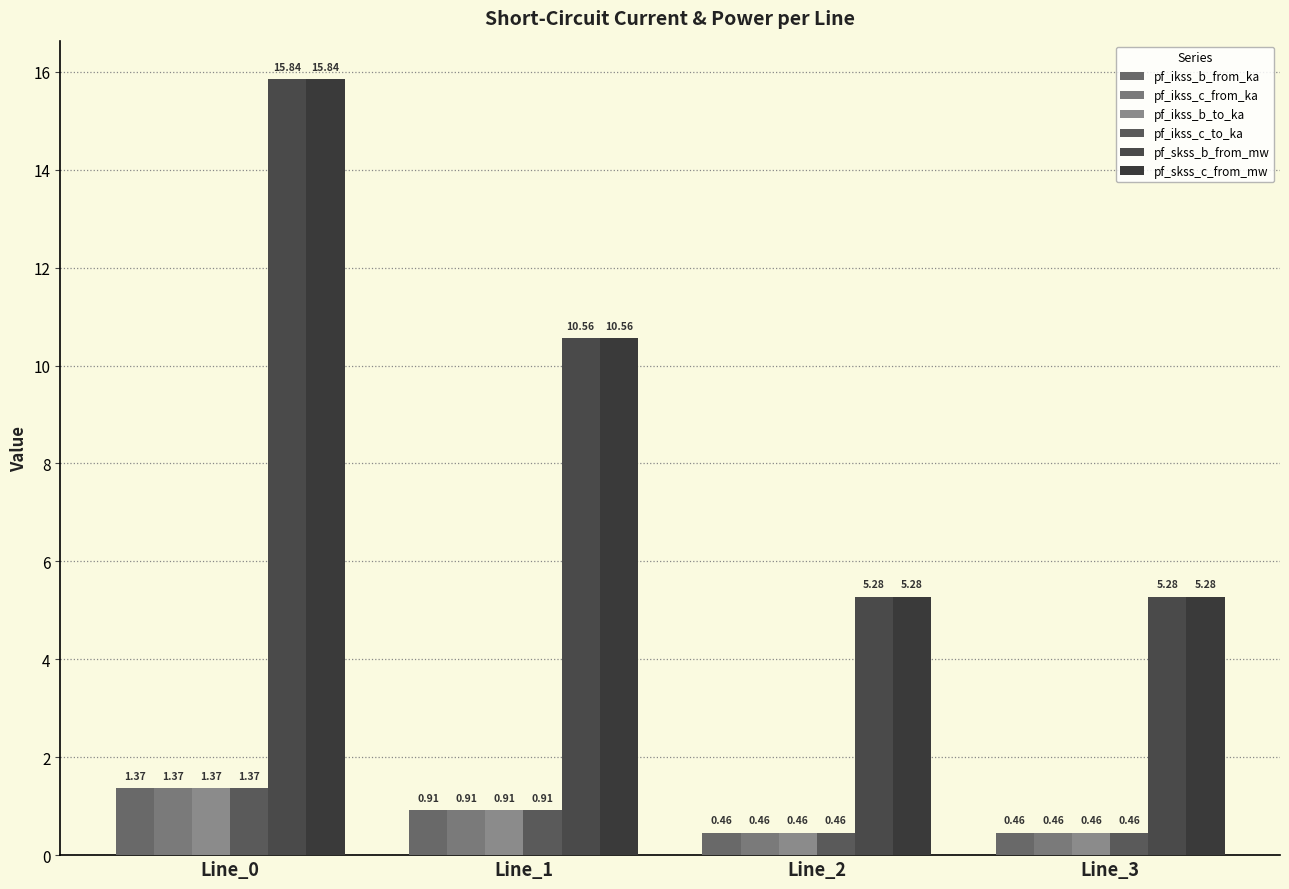

What is the minimum value shown in the chart?

0.5